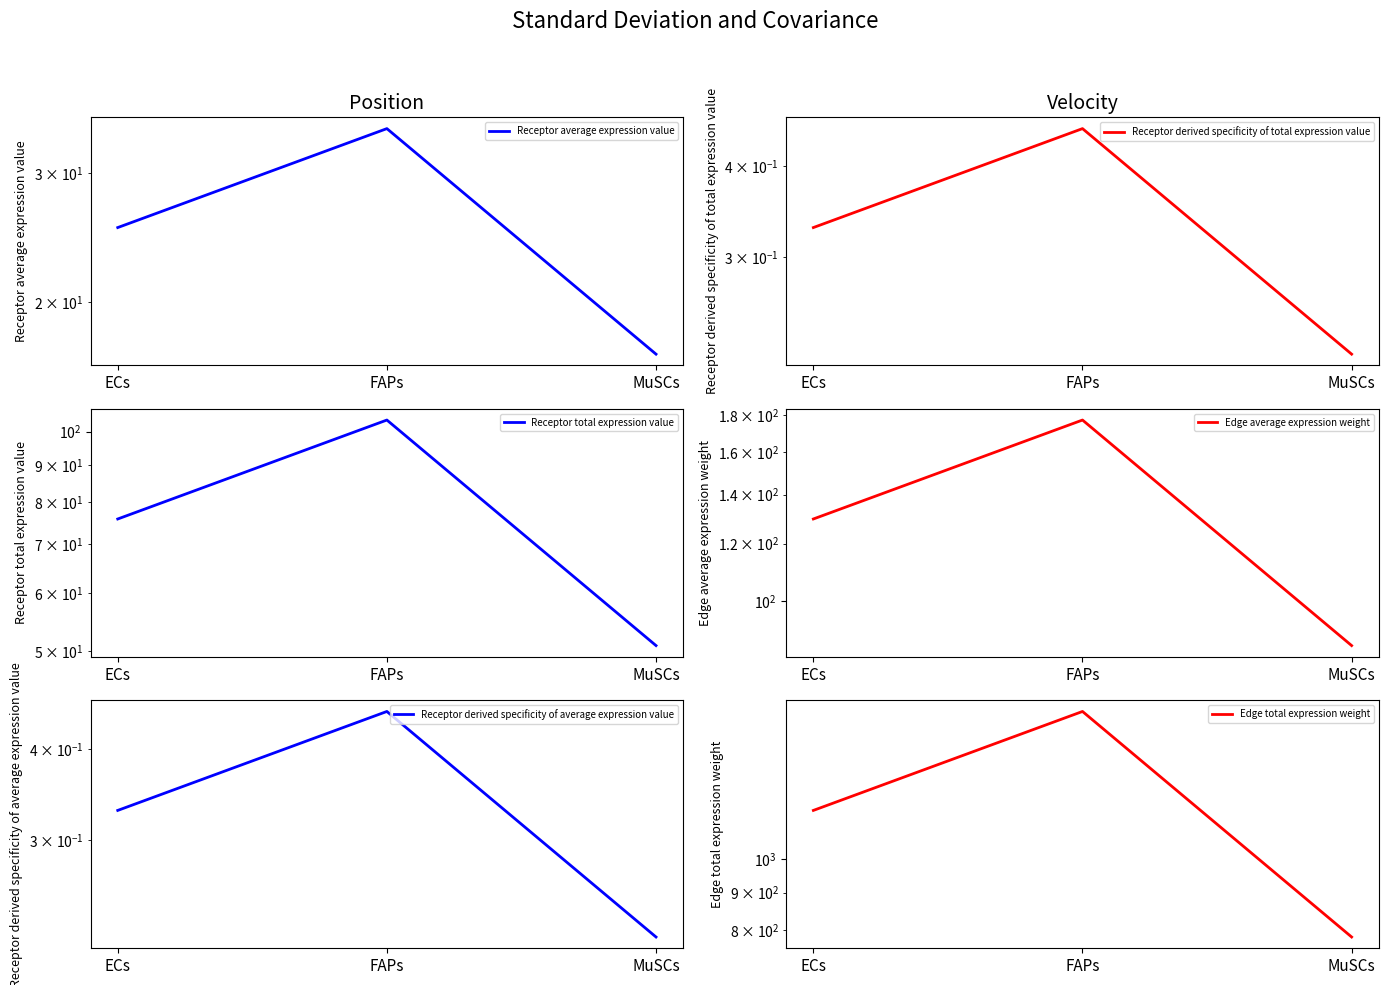

At how many categories does at least one series exceed 1538?

1